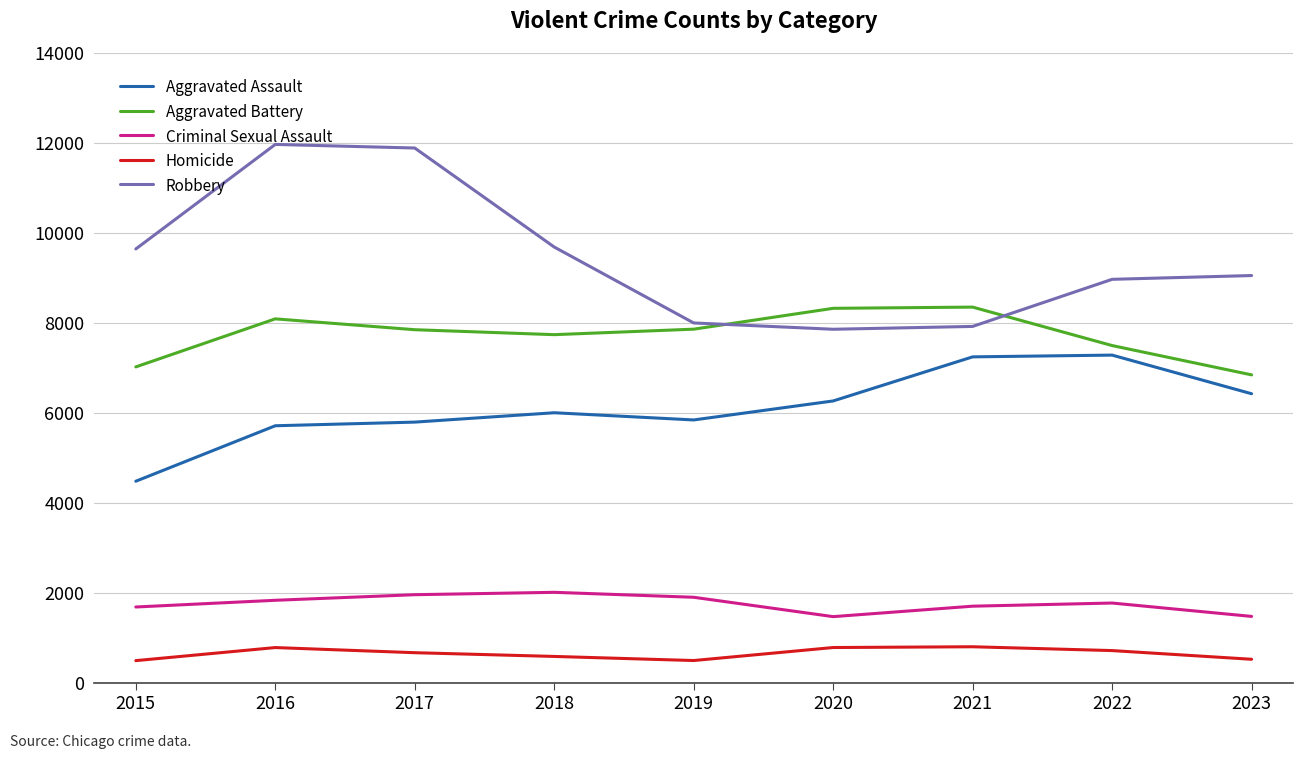

What is the smallest value displayed?

496